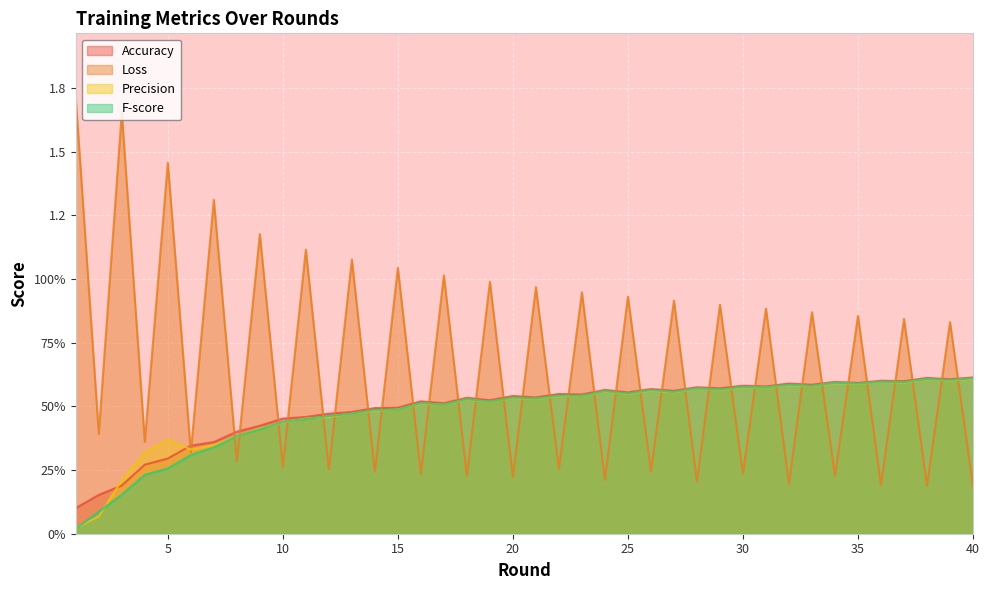

At 39, list the series in order from smallest to largest.

Precision, F-score, Accuracy, Loss